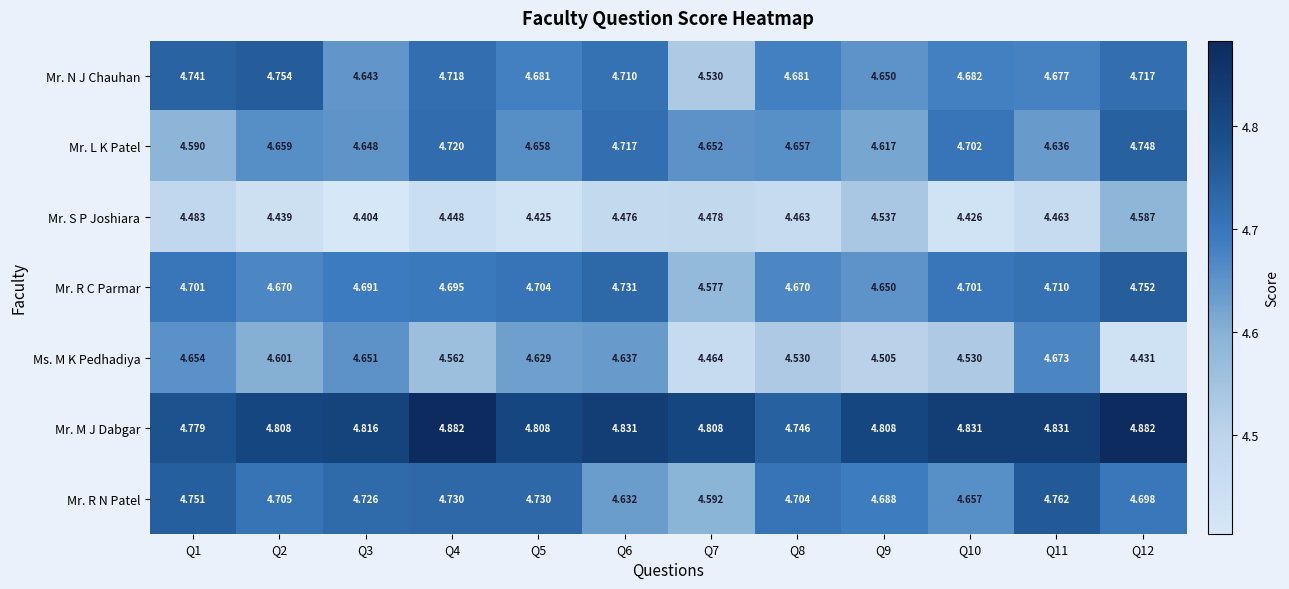

How many series are shown in this chart?

7